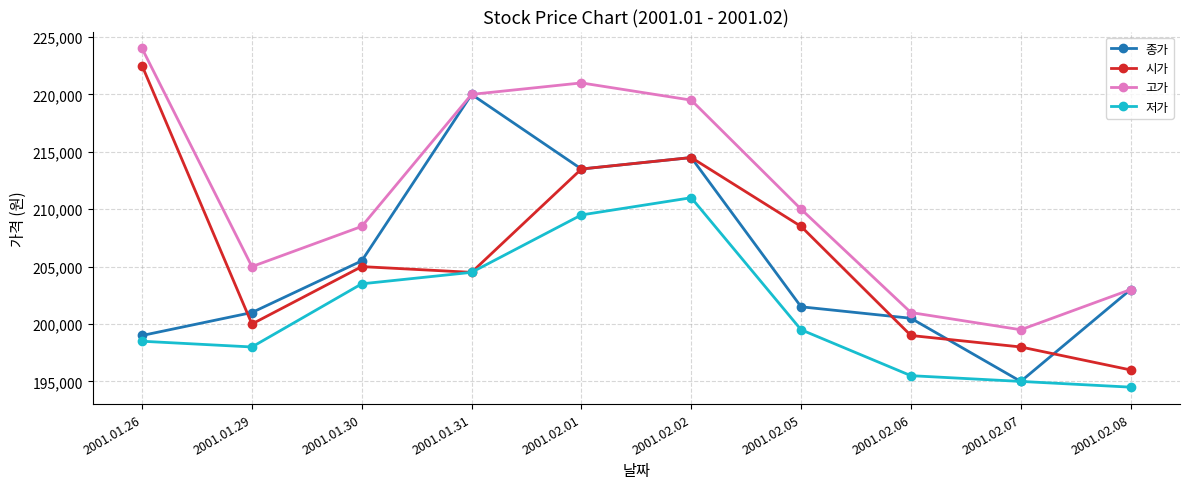

What is the difference between the highest and lowest values at 2001.01.29?

7000